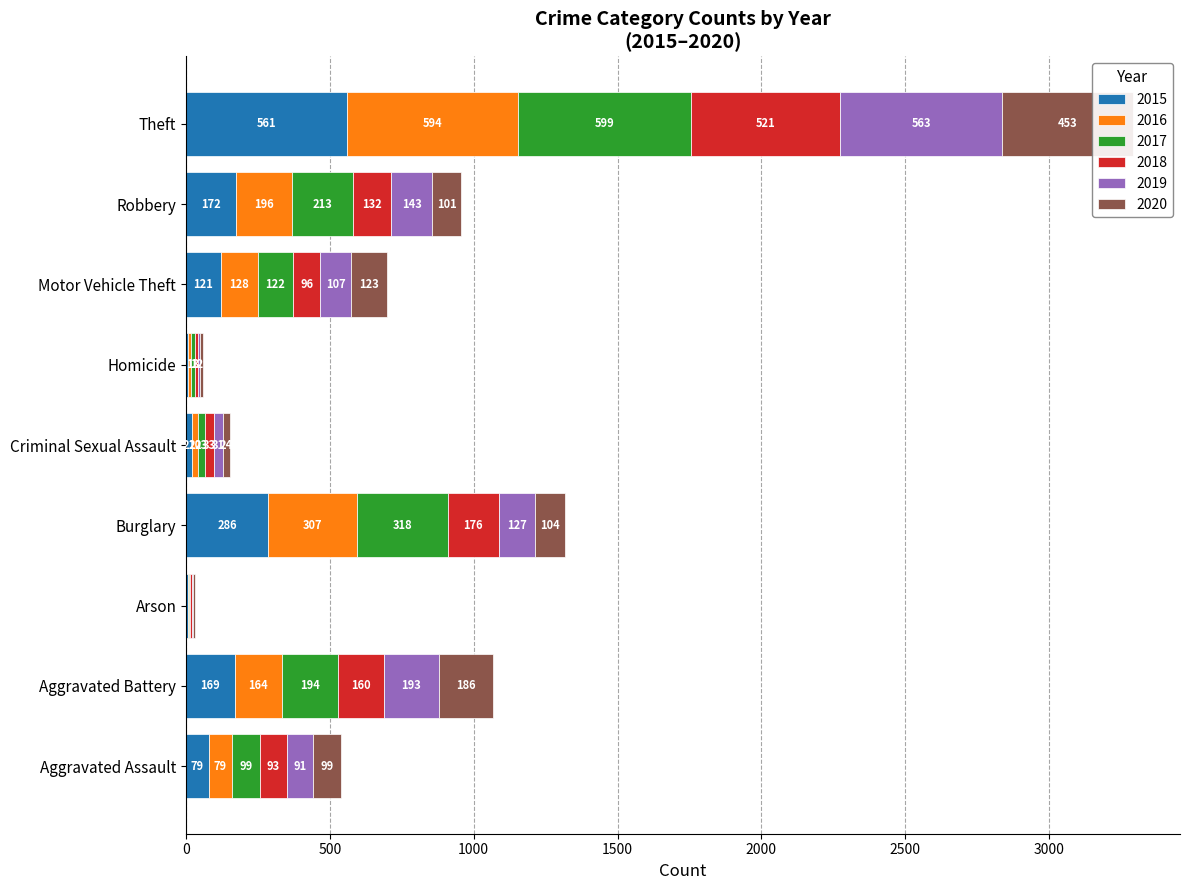

What is the total value across all series at Aggravated Assault?

540